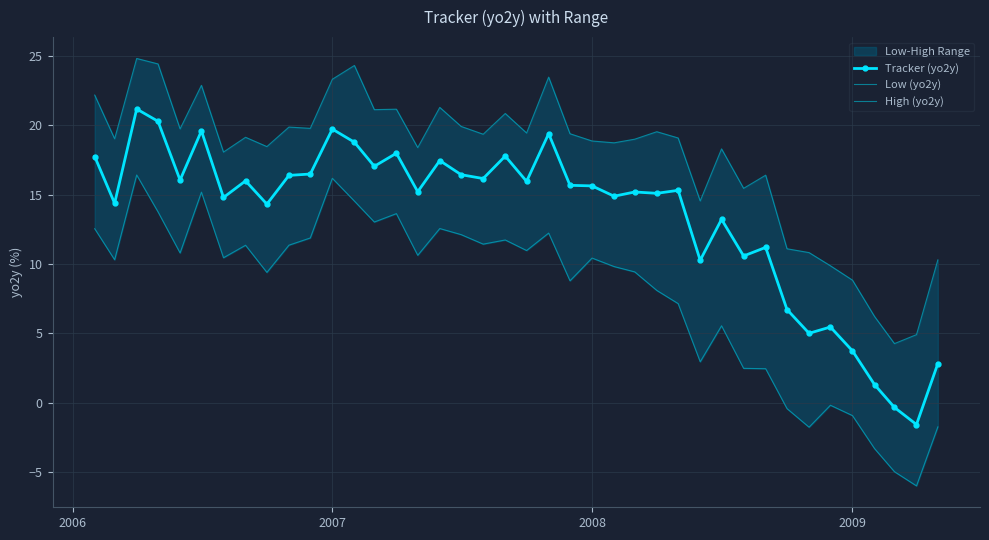

Which series has the widest spread of values?

Tracker (yo2y)